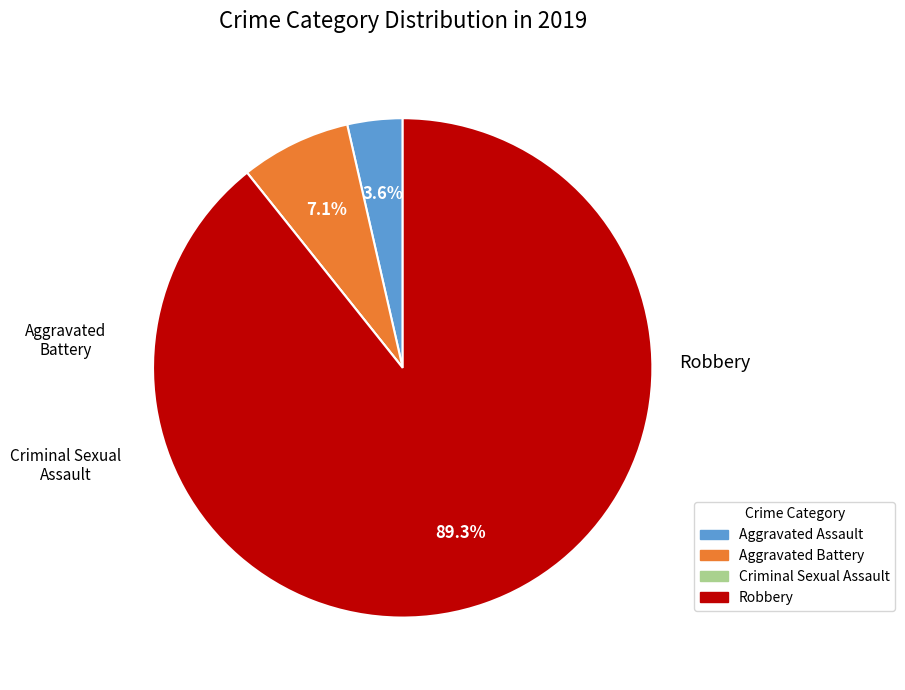

What portion of the pie excludes Aggravated Assault?

96.4%